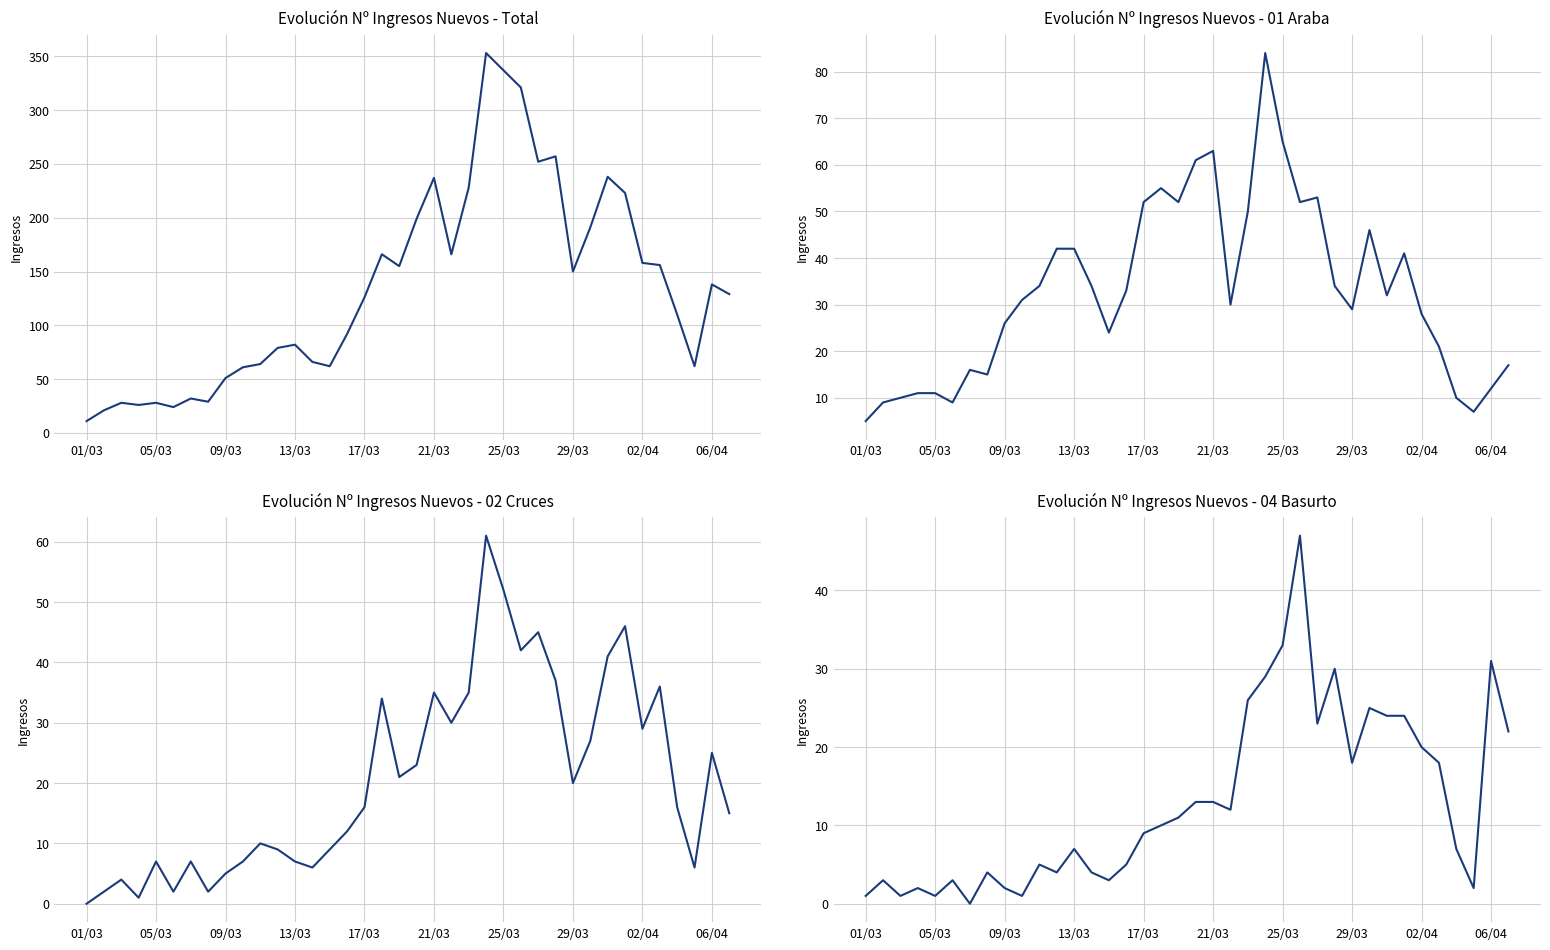

The Nuevos Ingresos Hospitalarios series shows 353 at 23. True or false?

True